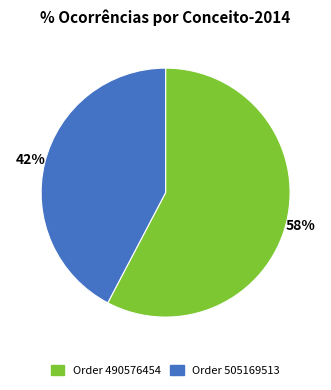

Which has a higher value, Order 490576454 or Order 505169513?

Order 490576454